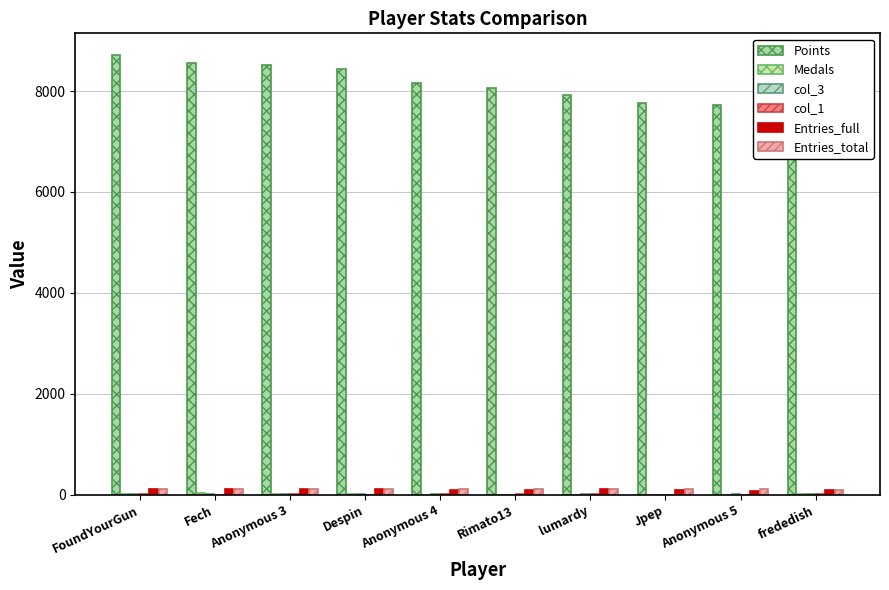

What is the label of the 4th bar from the right?

lumardy